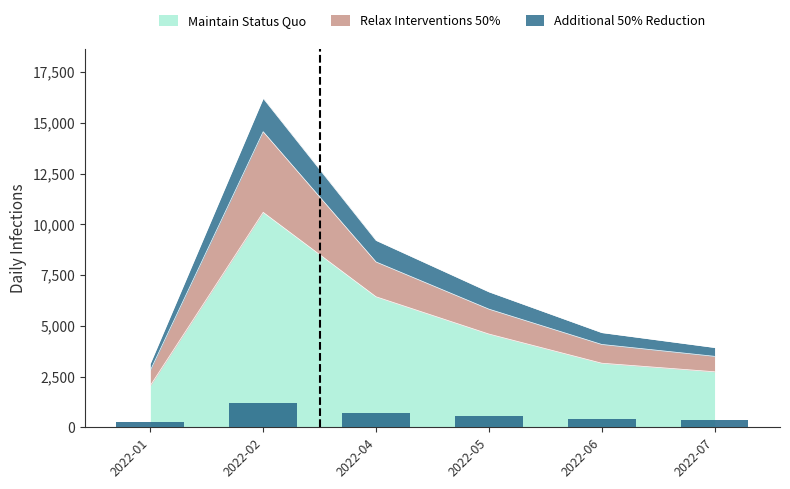

The value of Maintain Status Quo at 2022-04 is 6431. True or false?

True